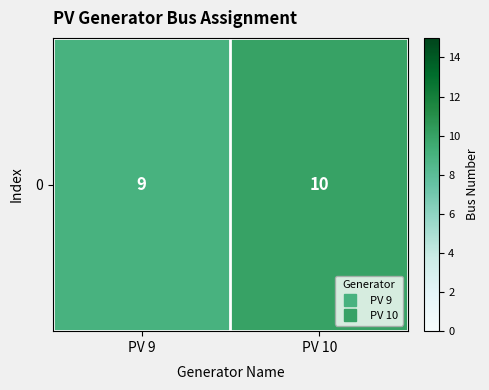

What is the minimum value shown in the chart?

9